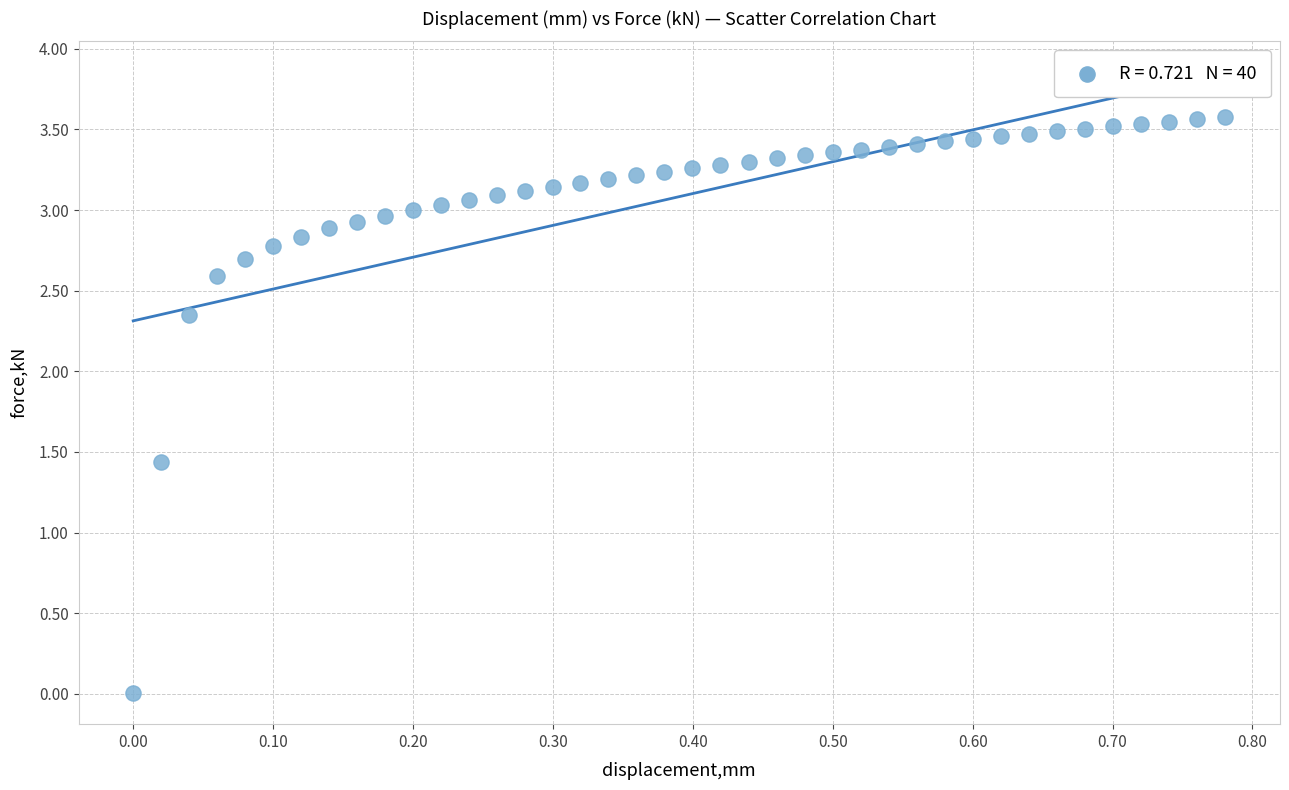

What is the range of Y values (max minus min)?

3.6